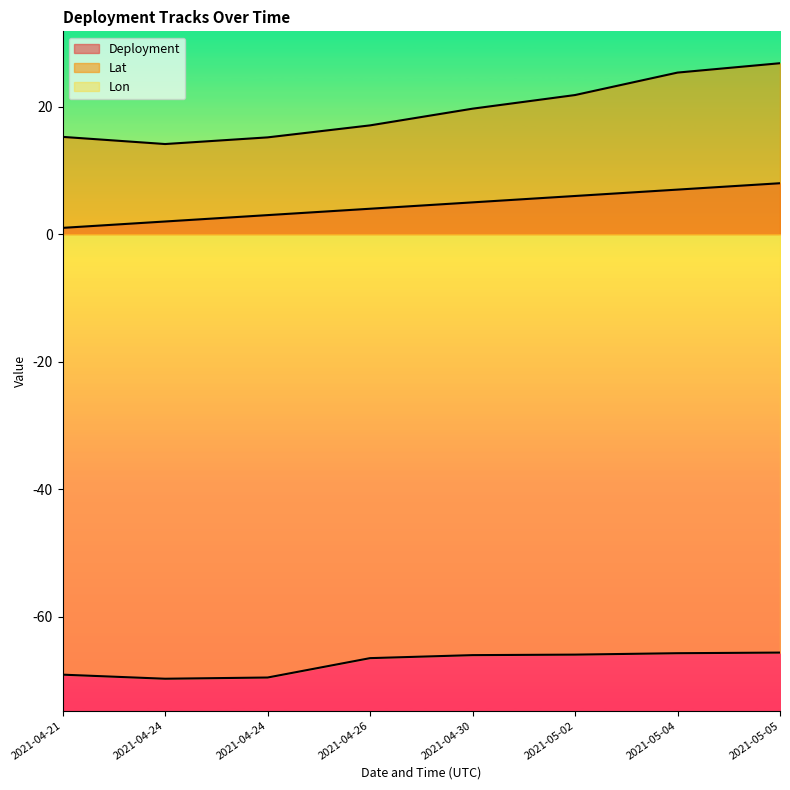

Reading left to right, what are all the values shown in this chart?

Lat: 15.3	14.1	15.2	17.1	19.7	21.8	25.3	26.8
Lon: -69.1	-69.7	-69.5	-66.5	-66.0	-65.9	-65.7	-65.6
Deployment: 1.0	2.0	3.0	4.0	5.0	6.0	7.0	8.0